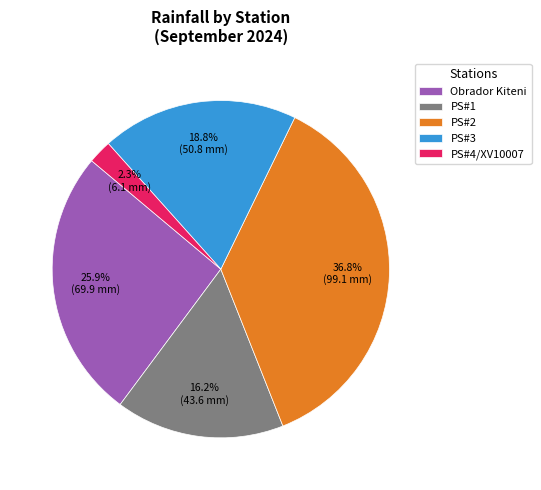

Count the number of slices in the pie.

5